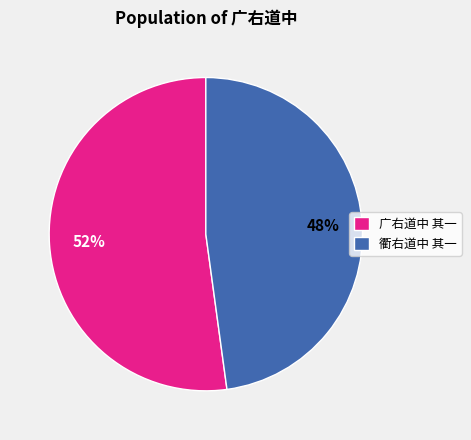

Do 衢右道中 其一 and 广右道中 其一 together represent more than half of the pie?

Yes